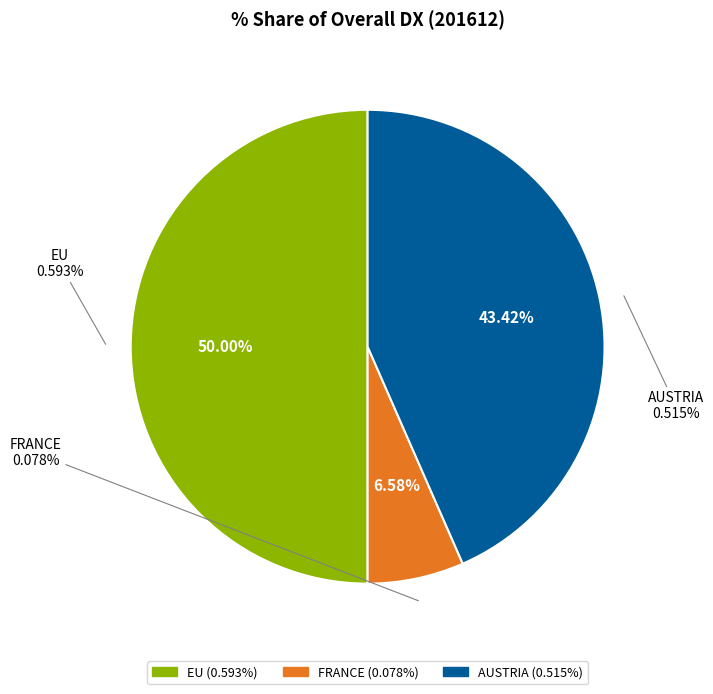

Is there a majority slice in this chart?

No